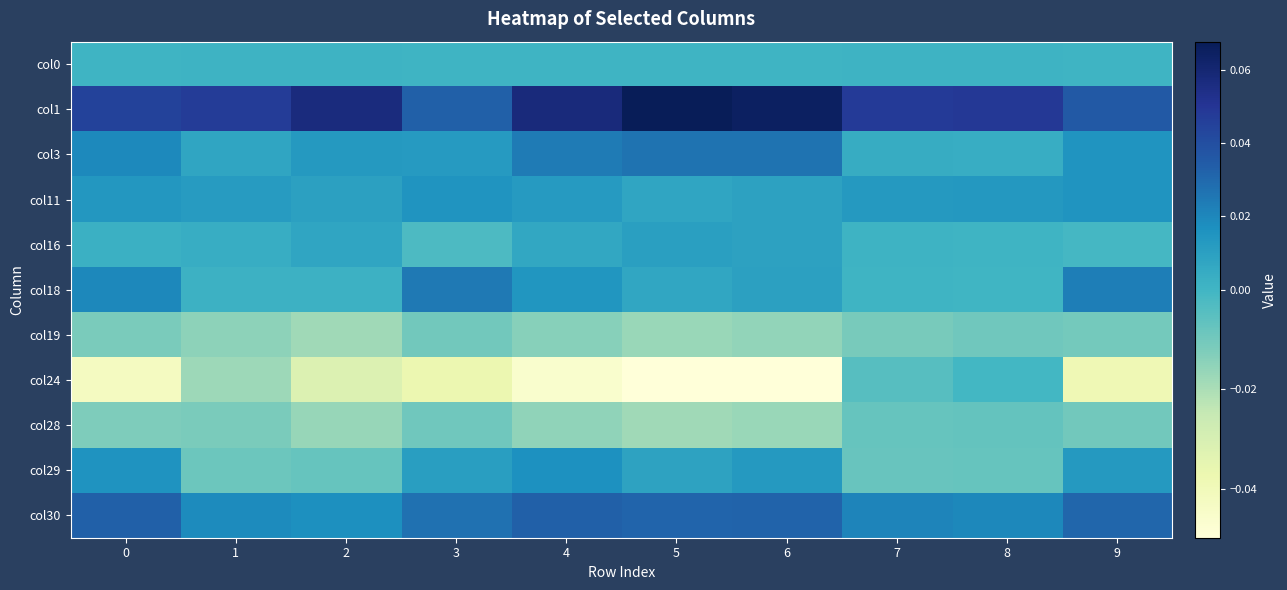

Reading left to right, extract all data points from this chart.

col0: 0=0.0	1=0.0	2=0.0	3=0.0	4=0.0	5=0.0	6=0.0	7=0.0	8=0.0	9=0.0
col1: 0=0.0	1=0.0	2=0.1	3=0.0	4=0.1	5=0.1	6=0.1	7=0.0	8=0.0	9=0.0
col3: 0=0.0	1=0.0	2=0.0	3=0.0	4=0.0	5=0.0	6=0.0	7=0.0	8=0.0	9=0.0
col11: 0=0.0	1=0.0	2=0.0	3=0.0	4=0.0	5=0.0	6=0.0	7=0.0	8=0.0	9=0.0
col16: 0=0.0	1=0.0	2=0.0	3=-0.0	4=0.0	5=0.0	6=0.0	7=0.0	8=0.0	9=-0.0
col18: 0=0.0	1=0.0	2=0.0	3=0.0	4=0.0	5=0.0	6=0.0	7=0.0	8=0.0	9=0.0
col19: 0=-0.0	1=-0.0	2=-0.0	3=-0.0	4=-0.0	5=-0.0	6=-0.0	7=-0.0	8=-0.0	9=-0.0
col24: 0=-0.0	1=-0.0	2=-0.0	3=-0.0	4=-0.0	5=-0.0	6=-0.0	7=-0.0	8=-0.0	9=-0.0
col28: 0=-0.0	1=-0.0	2=-0.0	3=-0.0	4=-0.0	5=-0.0	6=-0.0	7=-0.0	8=-0.0	9=-0.0
col29: 0=0.0	1=-0.0	2=-0.0	3=0.0	4=0.0	5=0.0	6=0.0	7=-0.0	8=-0.0	9=0.0
col30: 0=0.0	1=0.0	2=0.0	3=0.0	4=0.0	5=0.0	6=0.0	7=0.0	8=0.0	9=0.0